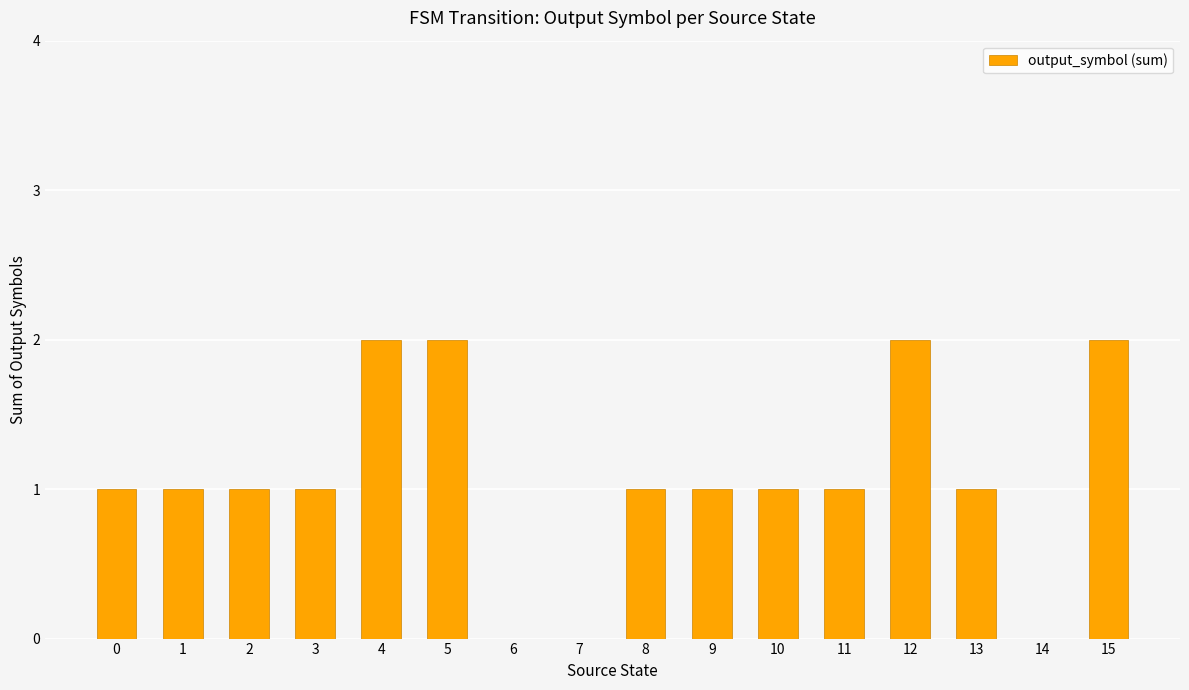

Which has a higher value, 13 or 12?

12